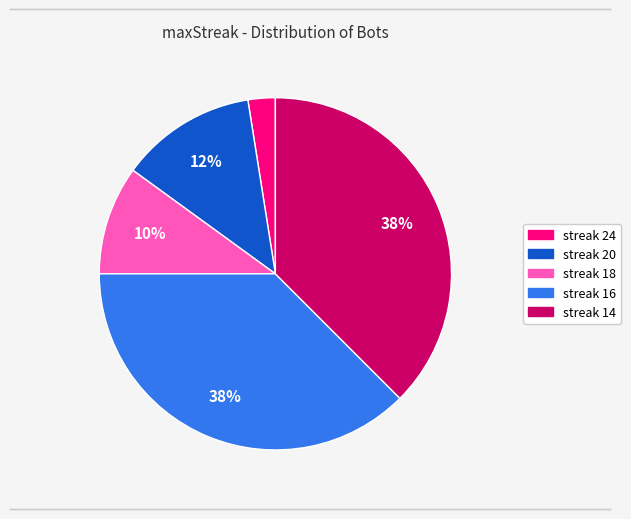

Is there any slice that represents more than half of the pie?

No